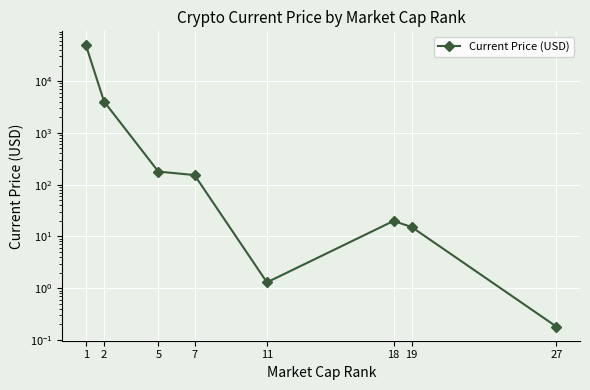

What is the average value?

6661.0